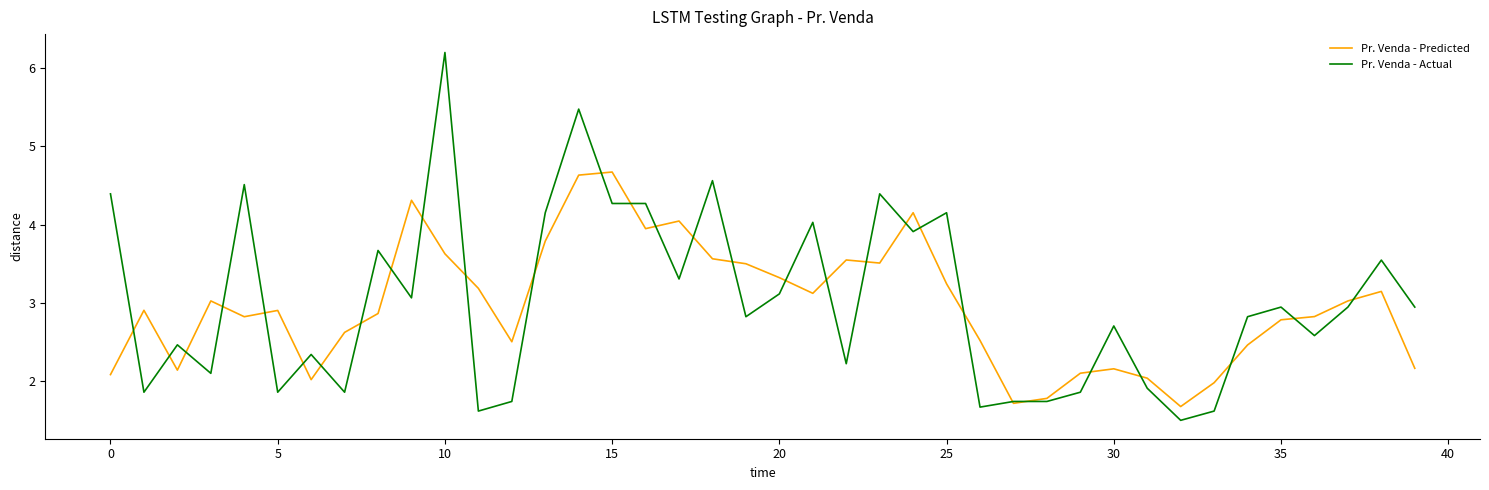

What is the minimum value for Pr. Venda - Actual?

1.5